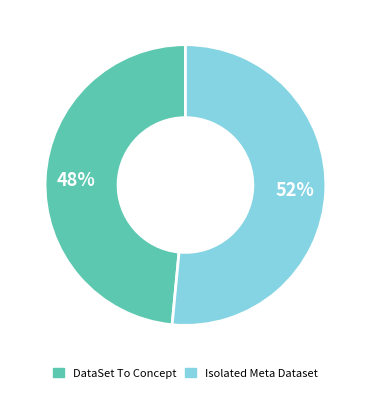

Does any single category account for the majority?

Yes